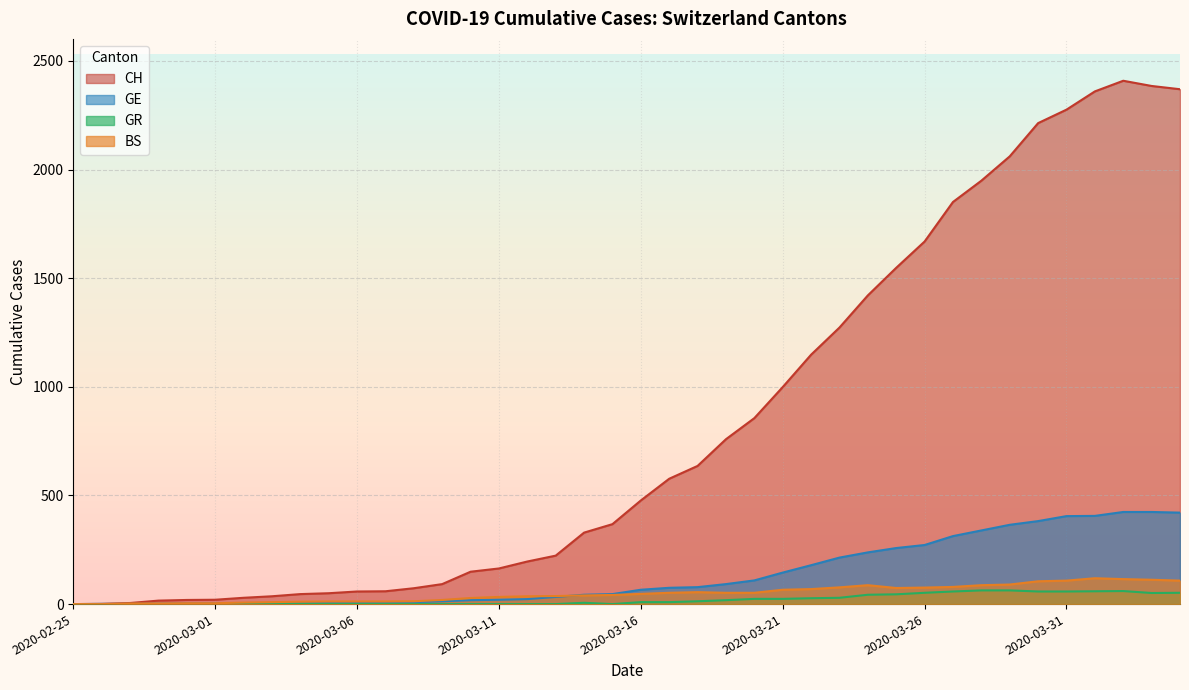

The value of GE at 2020-03-17 is 118. True or false?

False